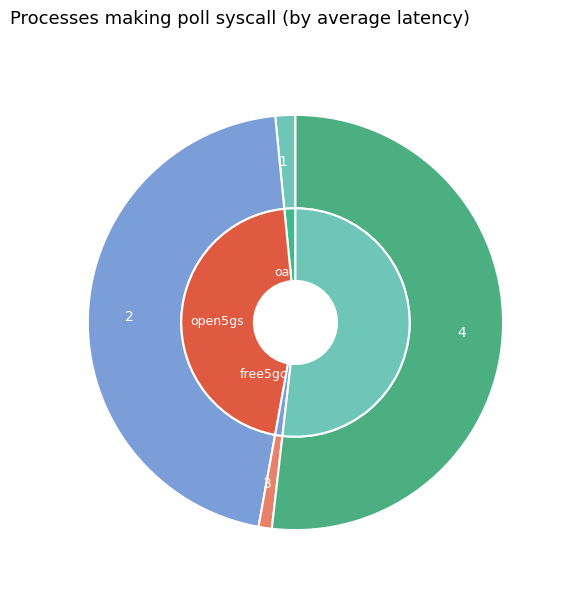

What is the change in value from 2 to 4?

+0.5